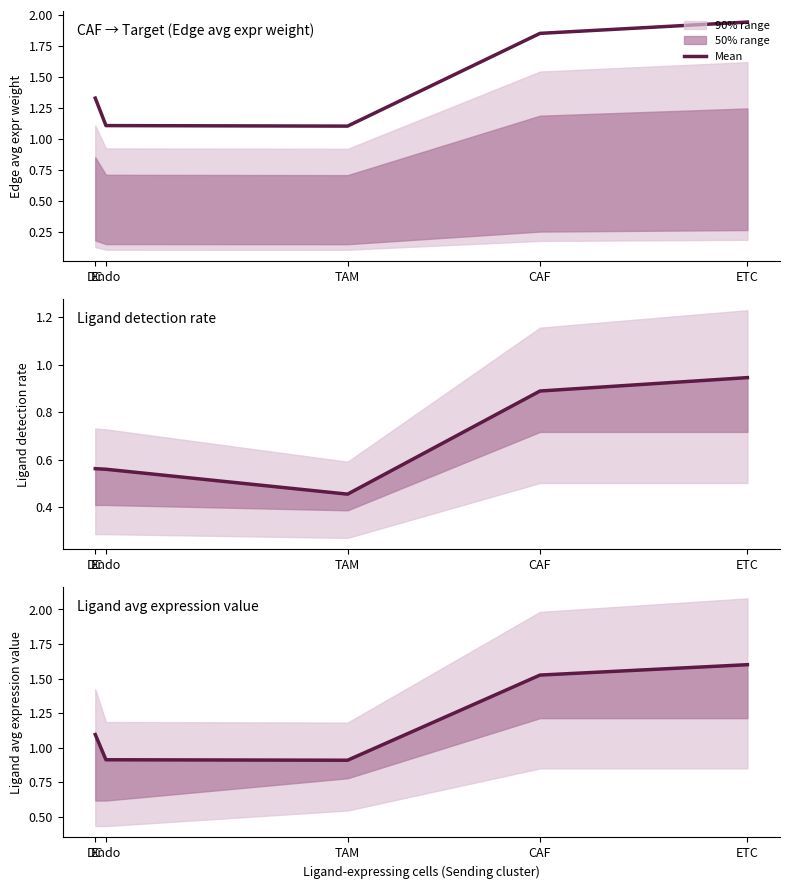

How many lines are shown in the chart?

1